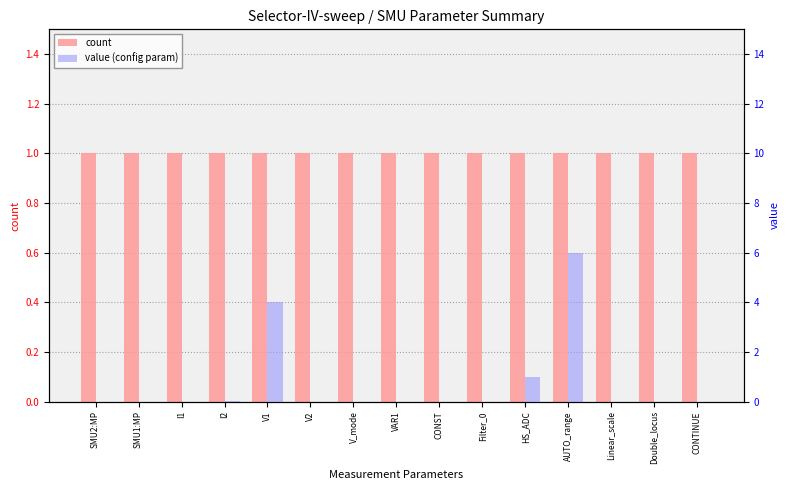

How many values in the value (config param) series exceed 0?

6